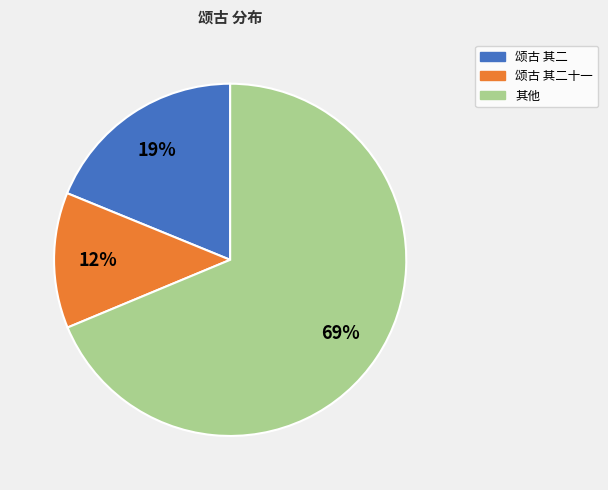

Is there a majority slice in this chart?

Yes